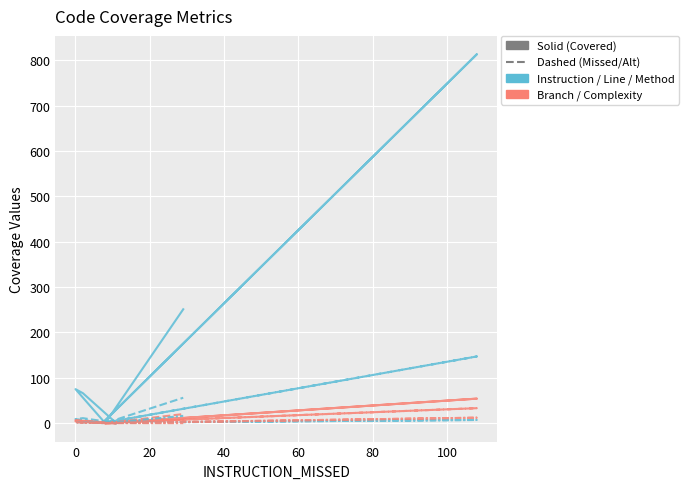

True or false: COMPLEXITY_COVERED has a value of 6 at 0.

False